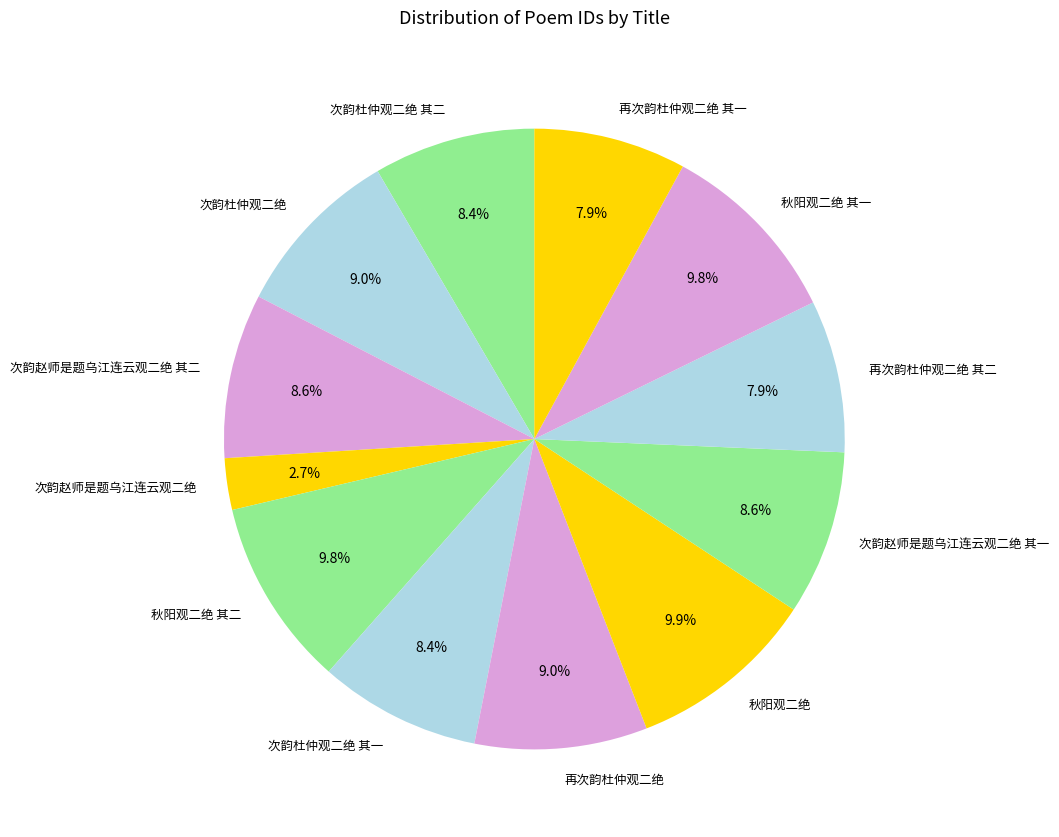

Which category has the smallest portion of the pie?

次韵赵师是题乌江连云观二绝